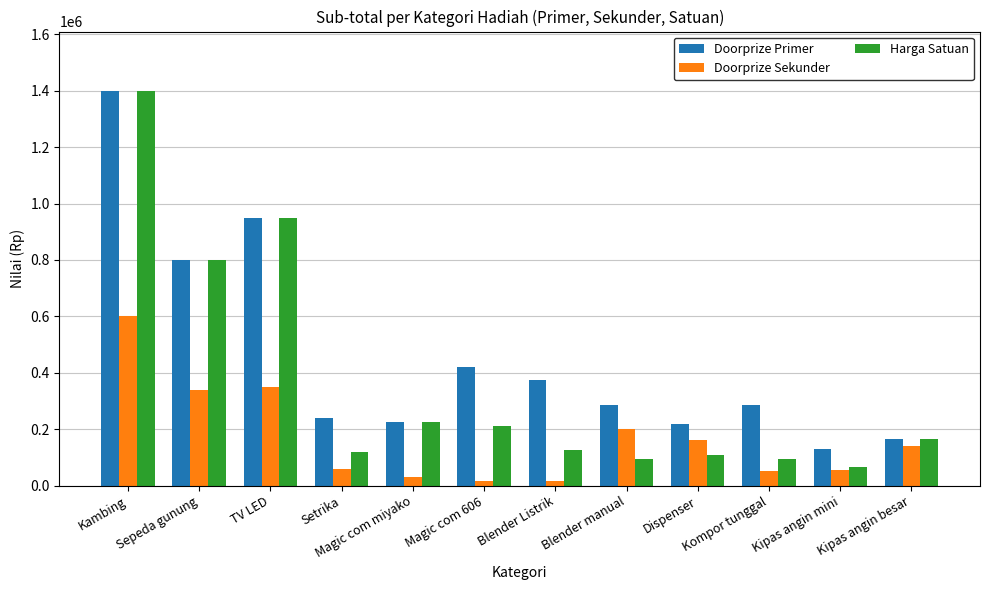

What value does the Doorprize Sekunder series have at Magic com miyako?

30000